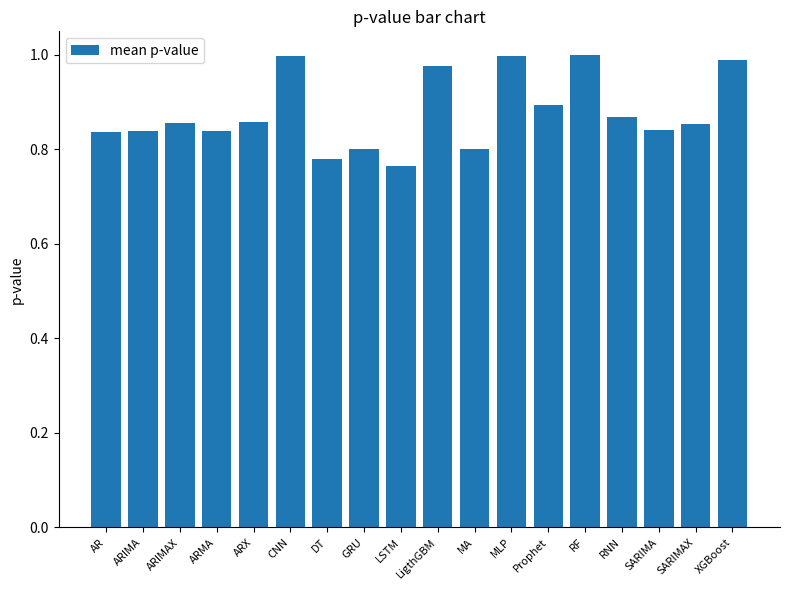

What is the sum of all values?

15.8